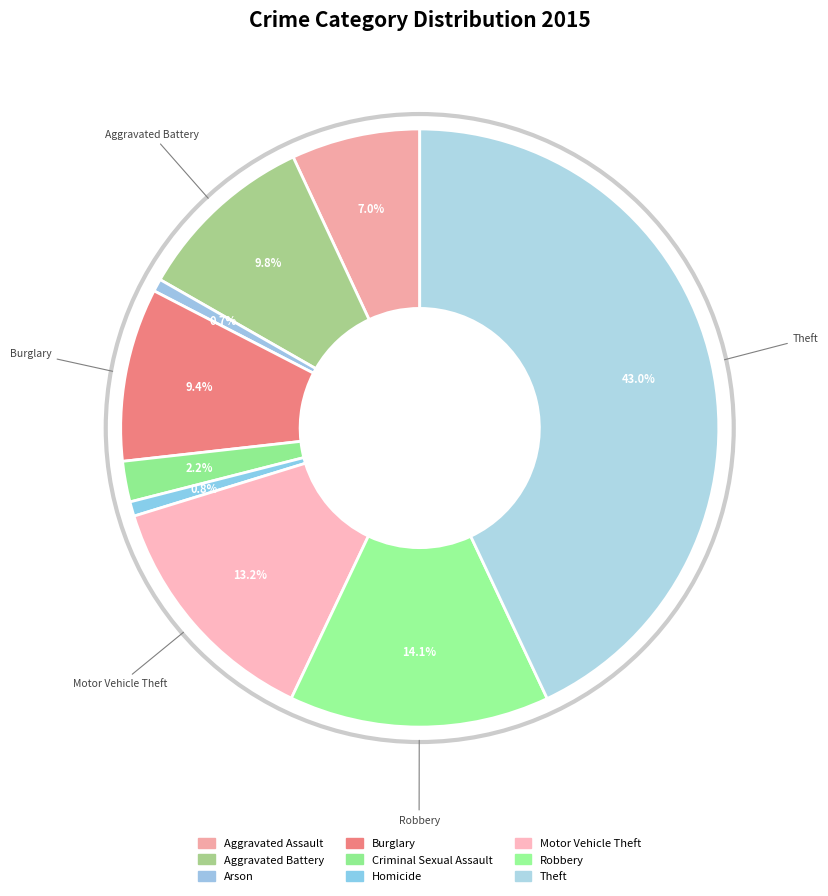

How many segments does this pie chart have?

9